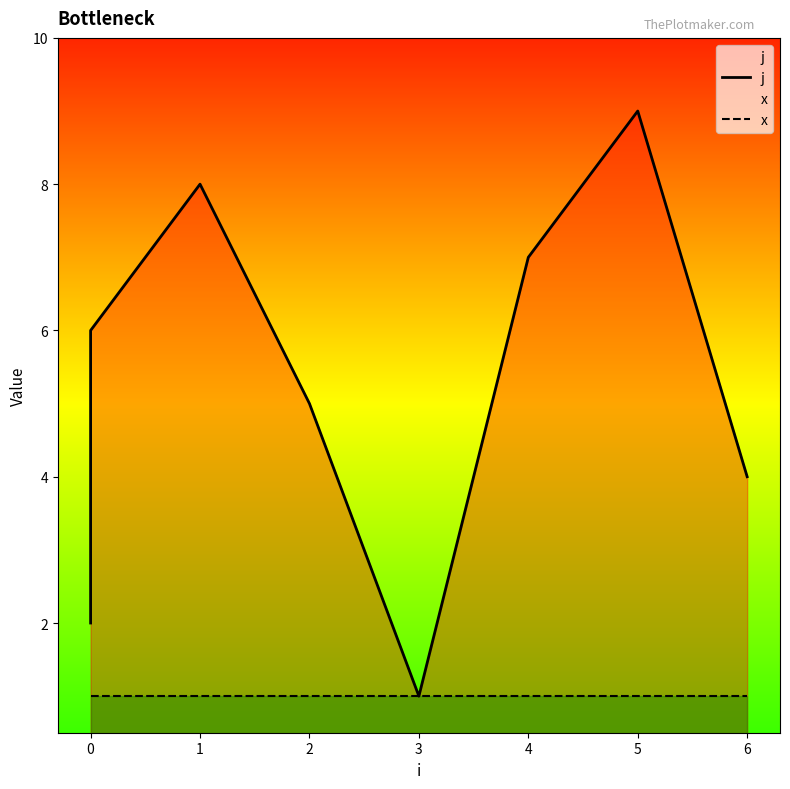

What is the difference between the second highest and second lowest values in the j series?

6